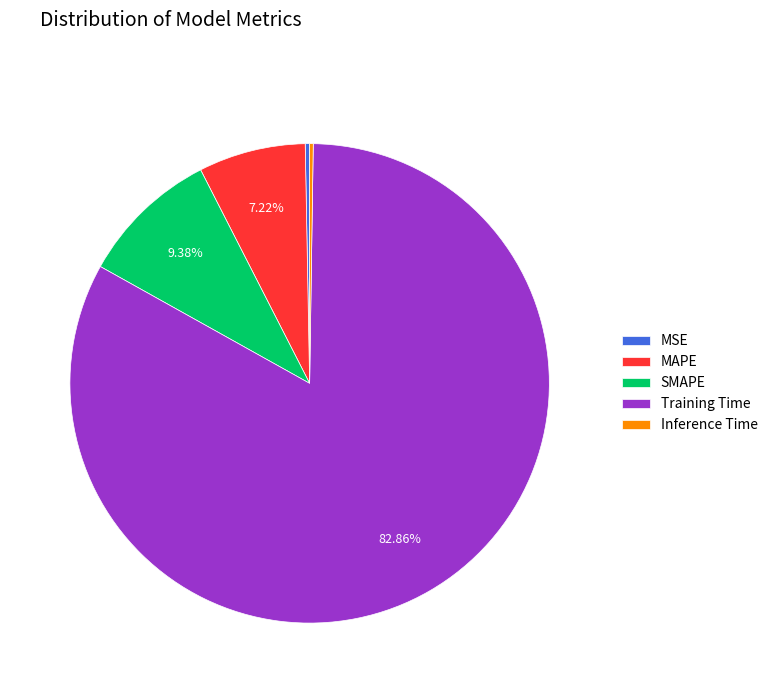

To the nearest percent, what percentage of the pie is Training Time?

83%